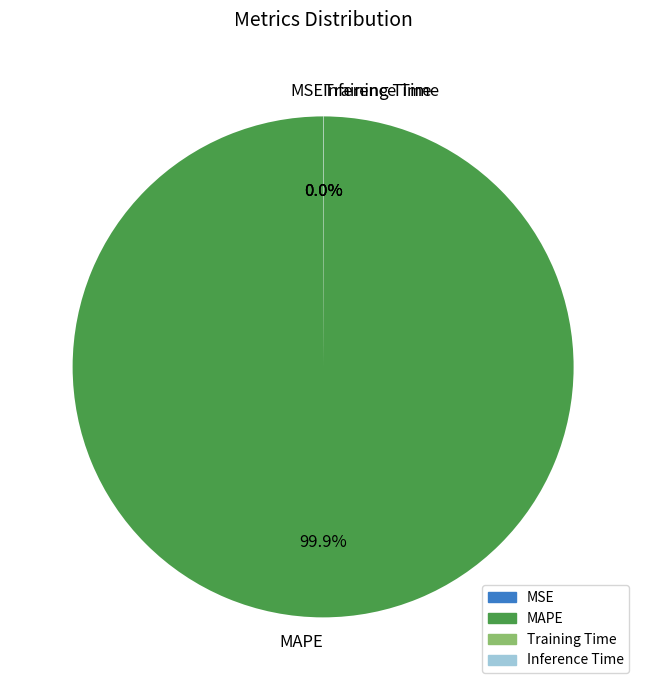

Which slice is the largest?

MAPE